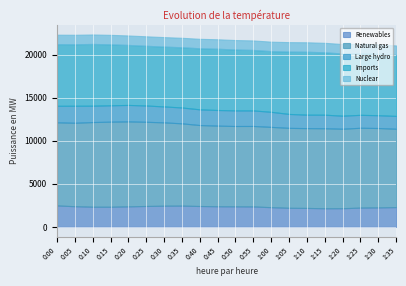

How many lines are shown in the chart?

5